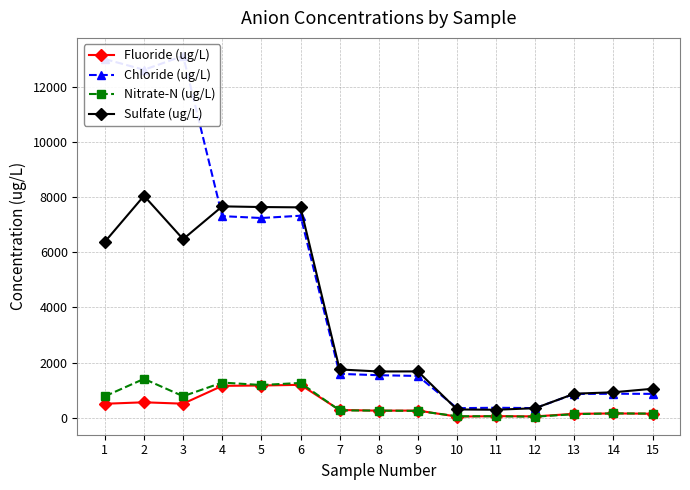

Is it true that Sulfate (ug/L) equals 289.2 at 11?

True